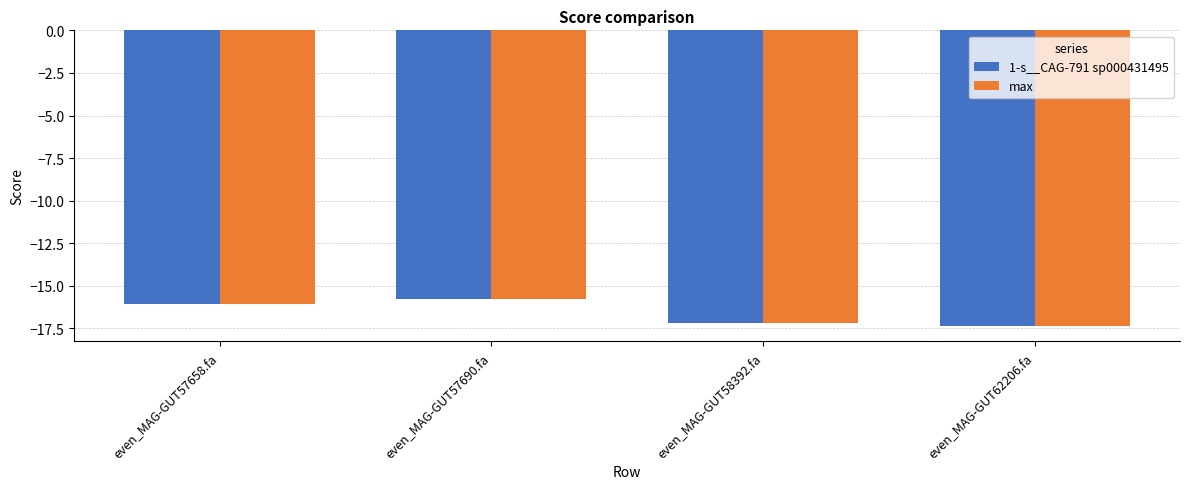

How many data points in 1-s__CAG-791 sp000431495 are above -16?

1